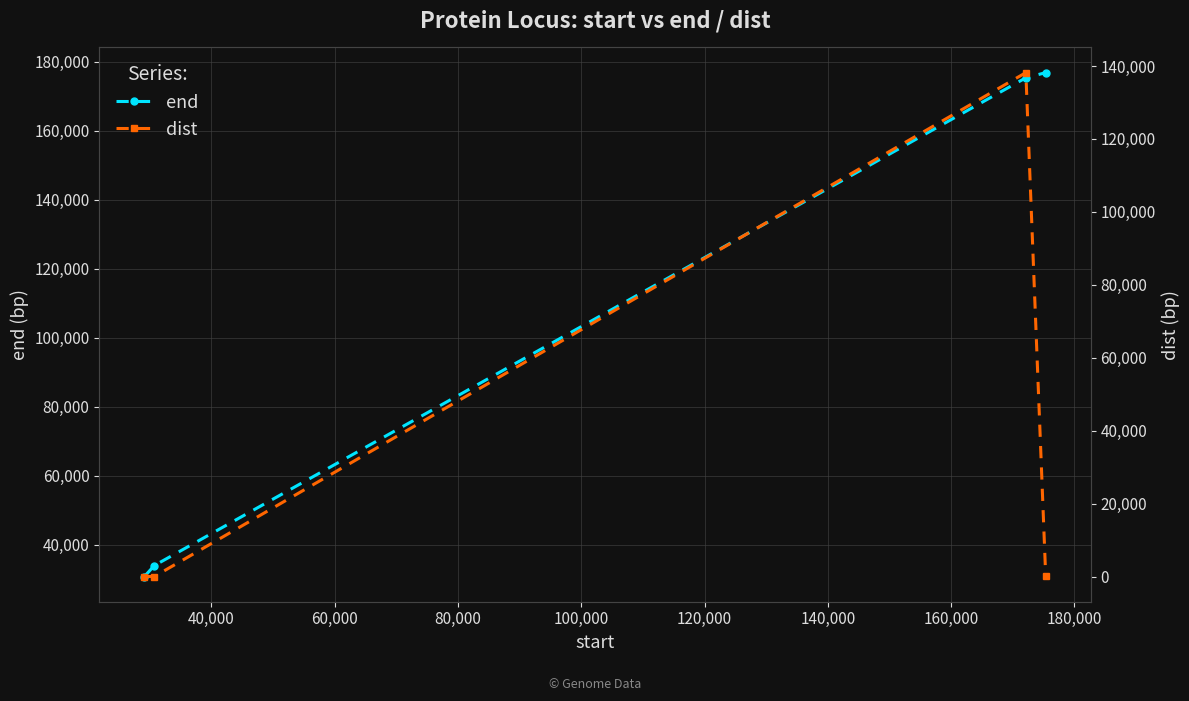

What is the minimum value for end?

30752